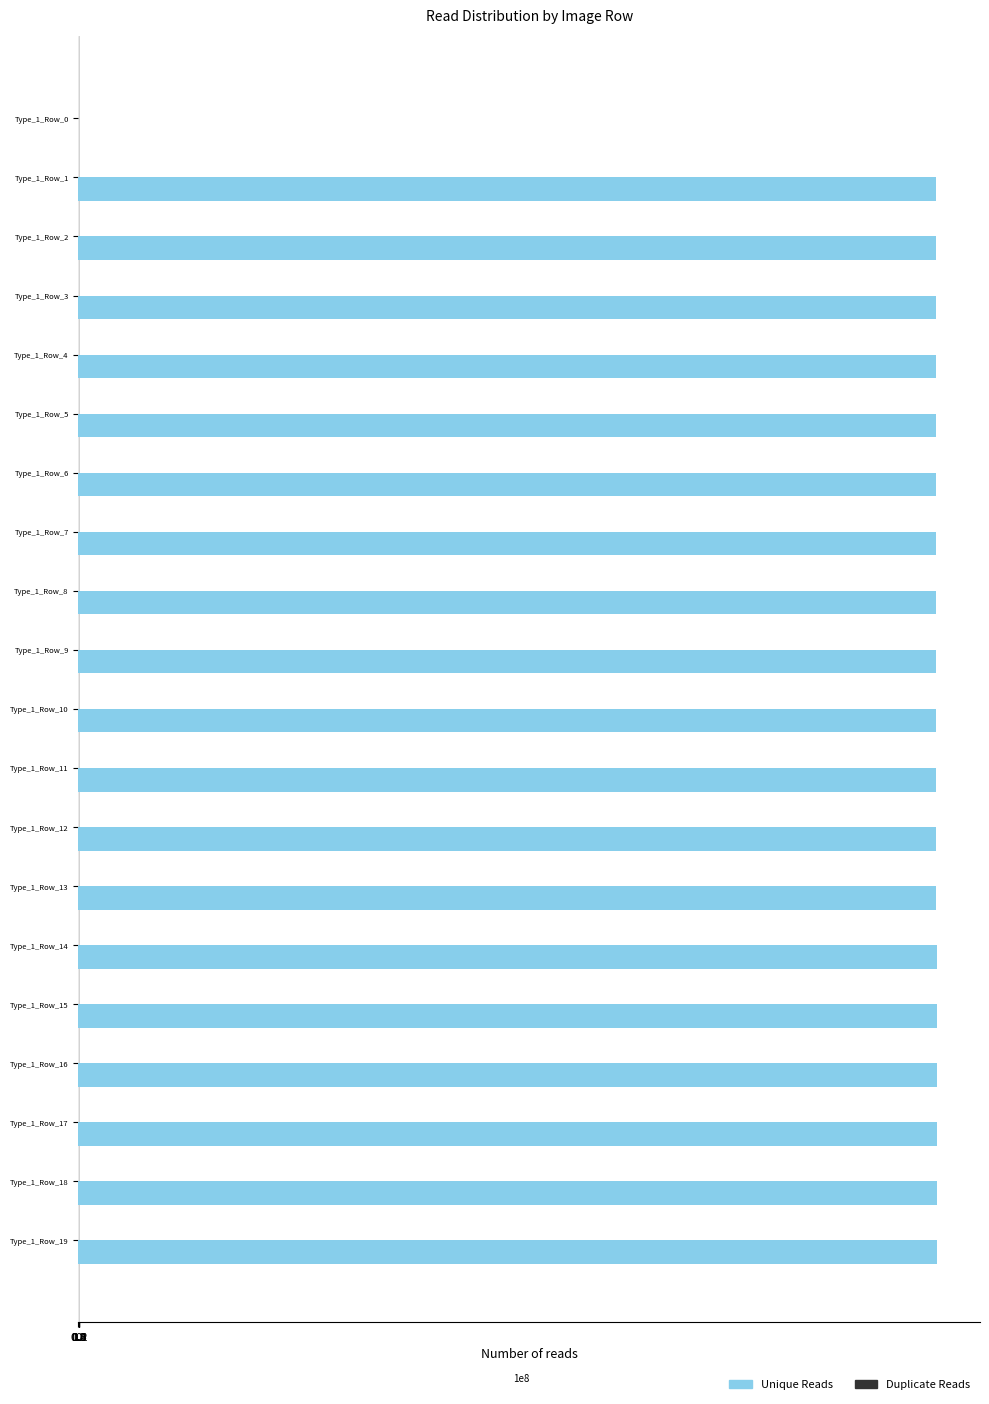

What is the maximum value for Unique Reads?

120208000000